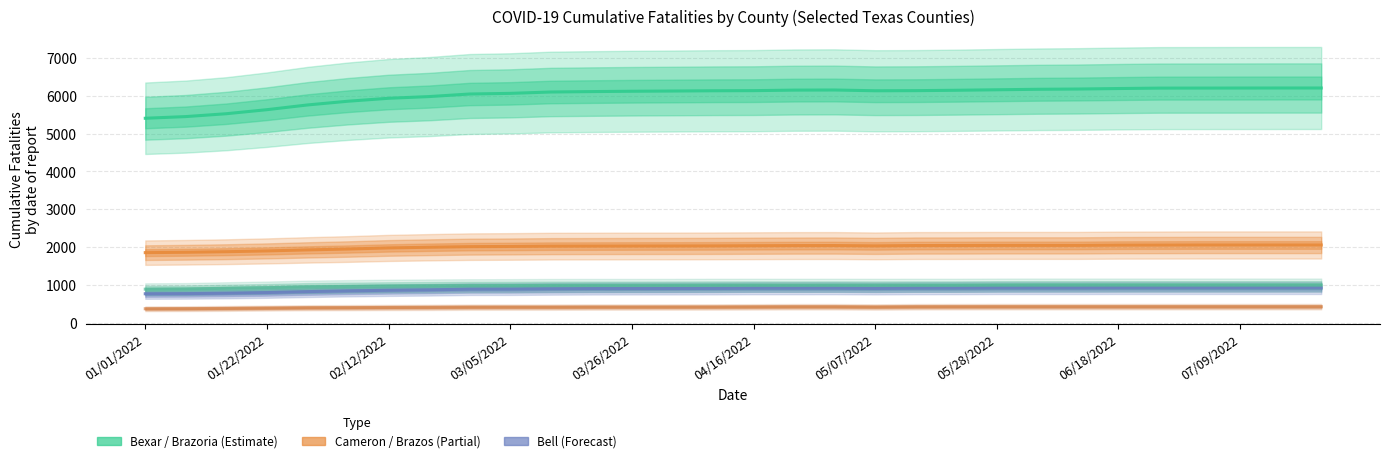

True or false: Cameron and Bexar intersect in this chart.

False